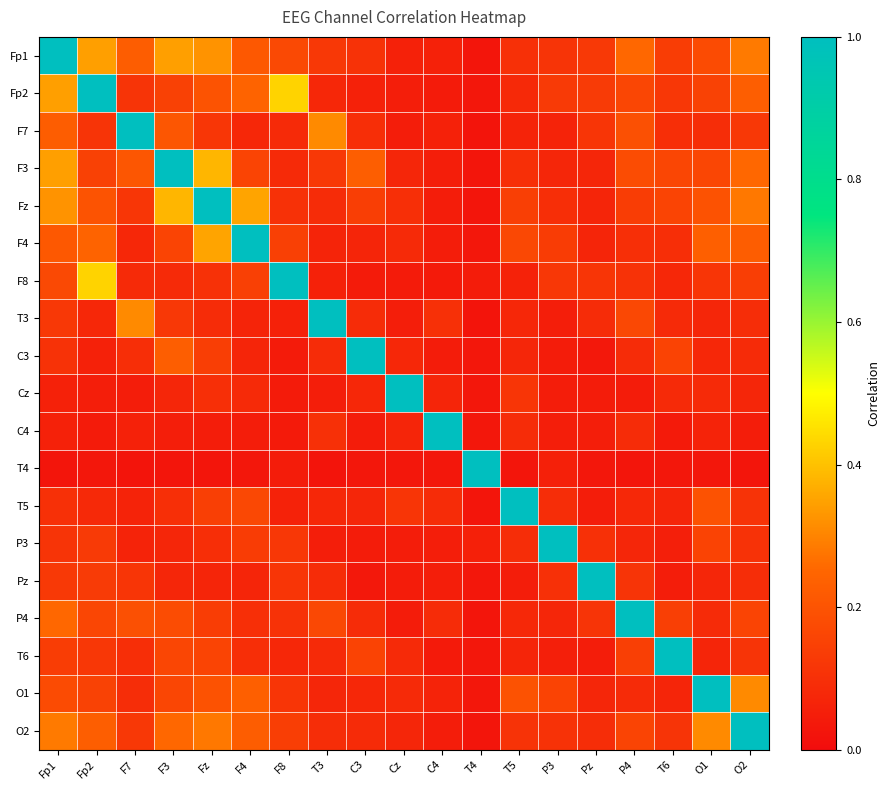

What is the total value across all series at P3?

2.6